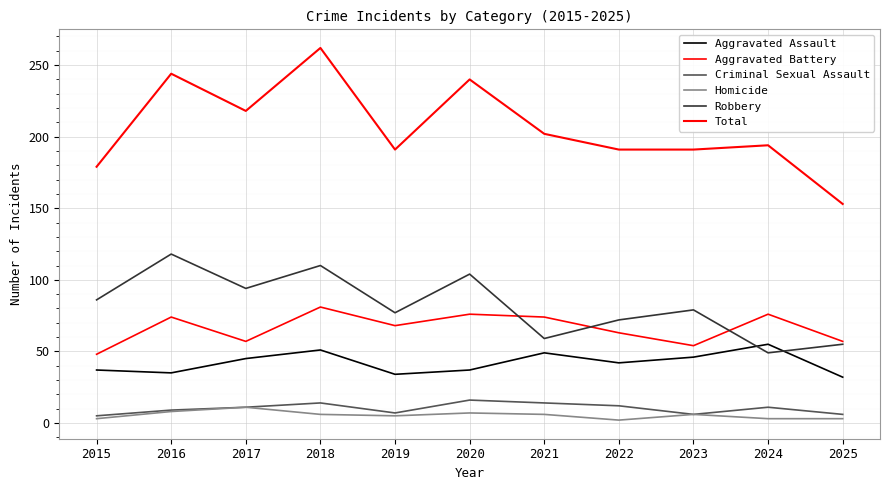

What is the sum of all Robbery values?

903